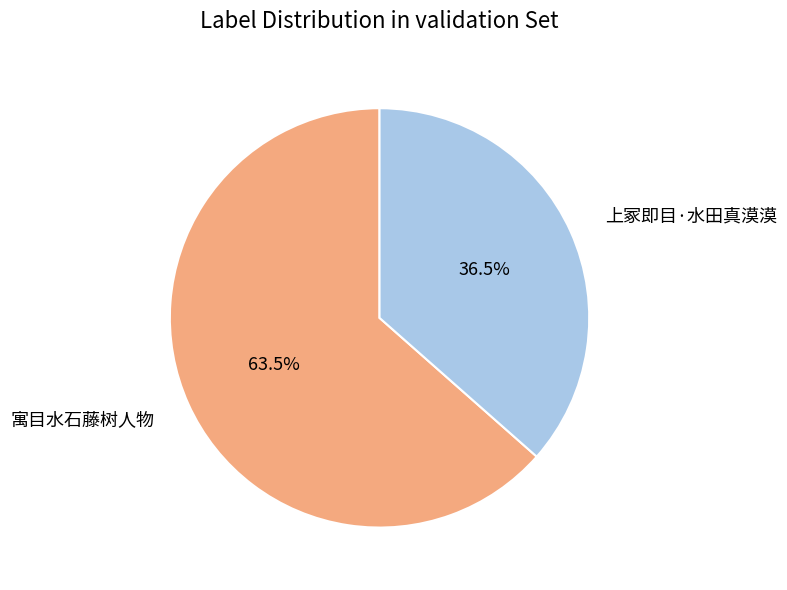

Which category has the smallest portion of the pie?

上冢即目·水田真漠漠